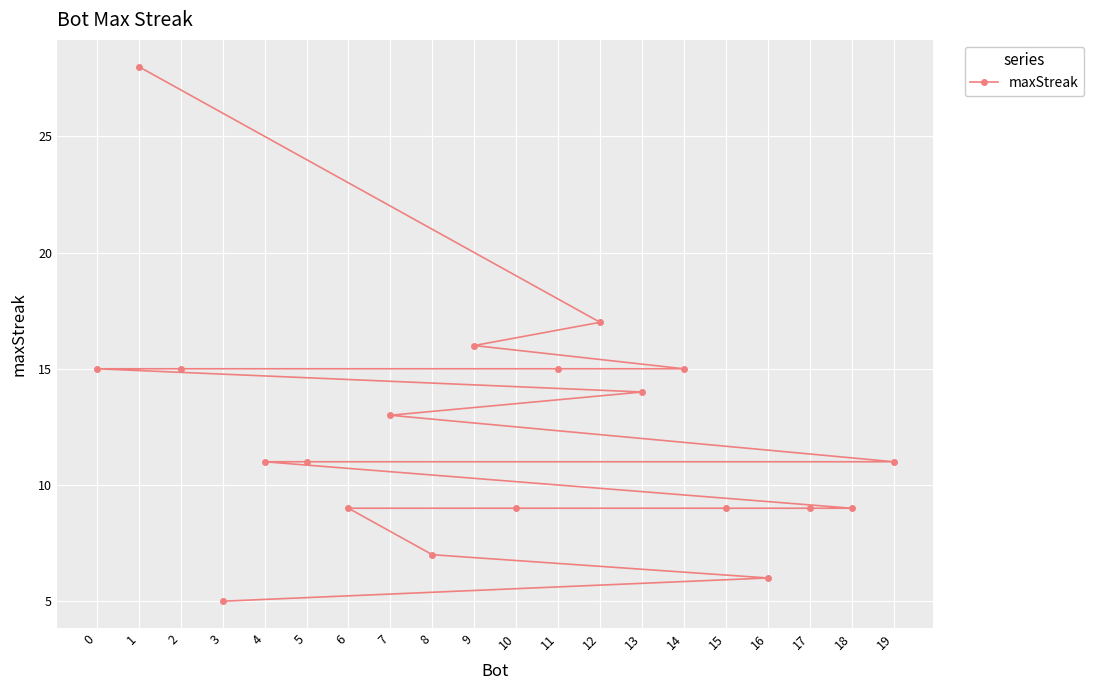

What is the sum of the values at 9 and 18?

25